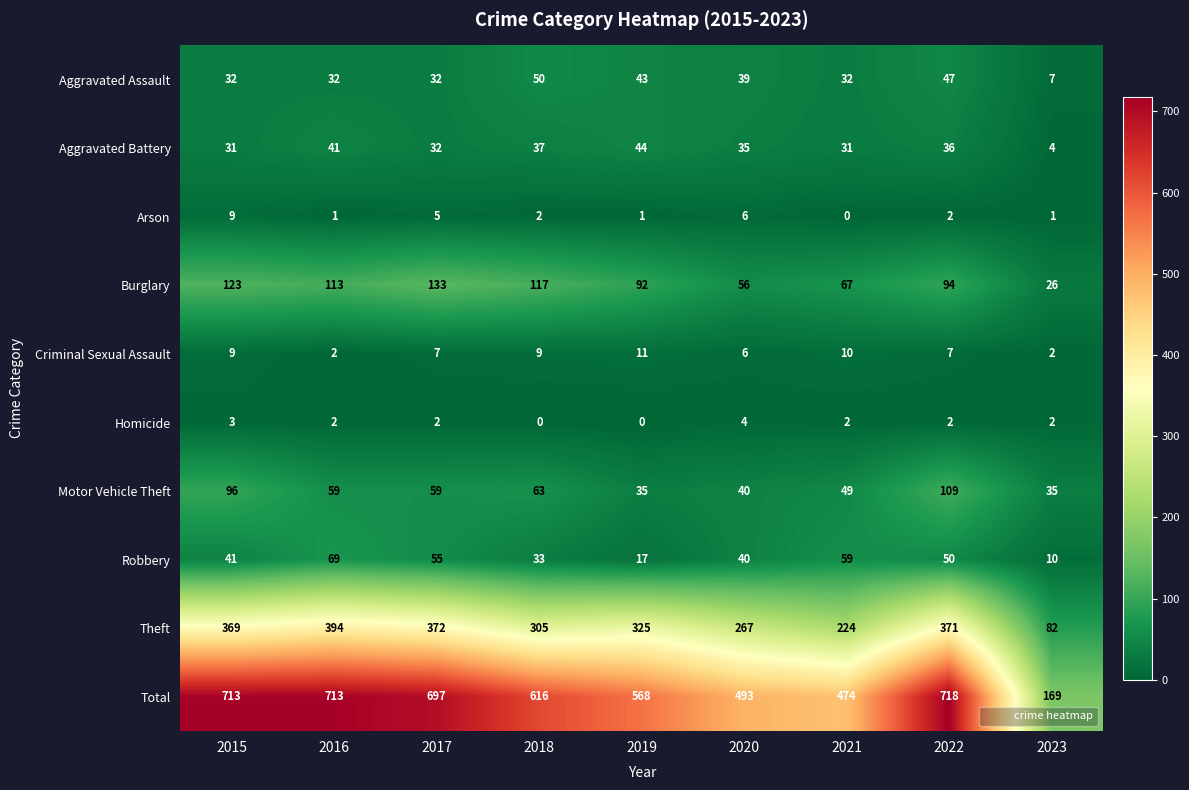

Between 2015 and 2017, which series saw the biggest shift?

Motor Vehicle Theft